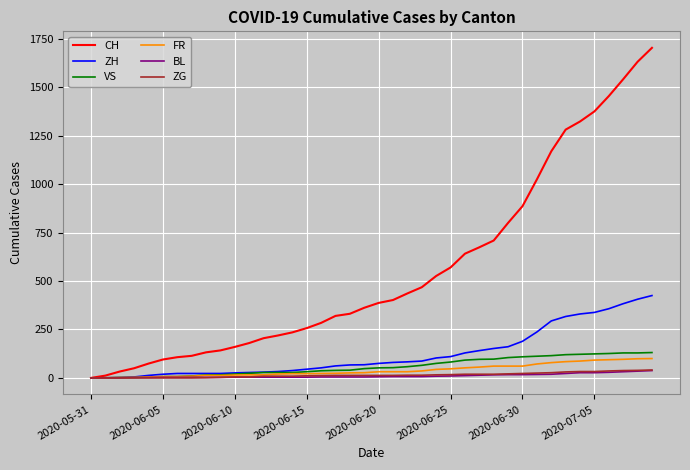

Which series has the largest total across all categories?

CH